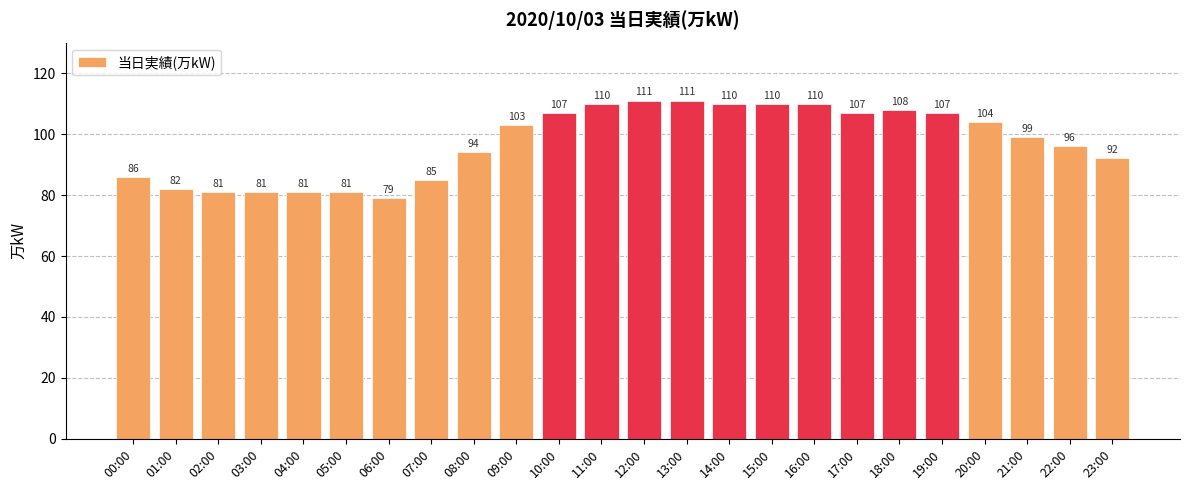

Reading left to right, extract all data points from this chart.

00:00=86	01:00=82	02:00=81	03:00=81	04:00=81	05:00=81	06:00=79	07:00=85	08:00=94	09:00=103	10:00=107	11:00=110	12:00=111	13:00=111	14:00=110	15:00=110	16:00=110	17:00=107	18:00=108	19:00=107	20:00=104	21:00=99	22:00=96	23:00=92